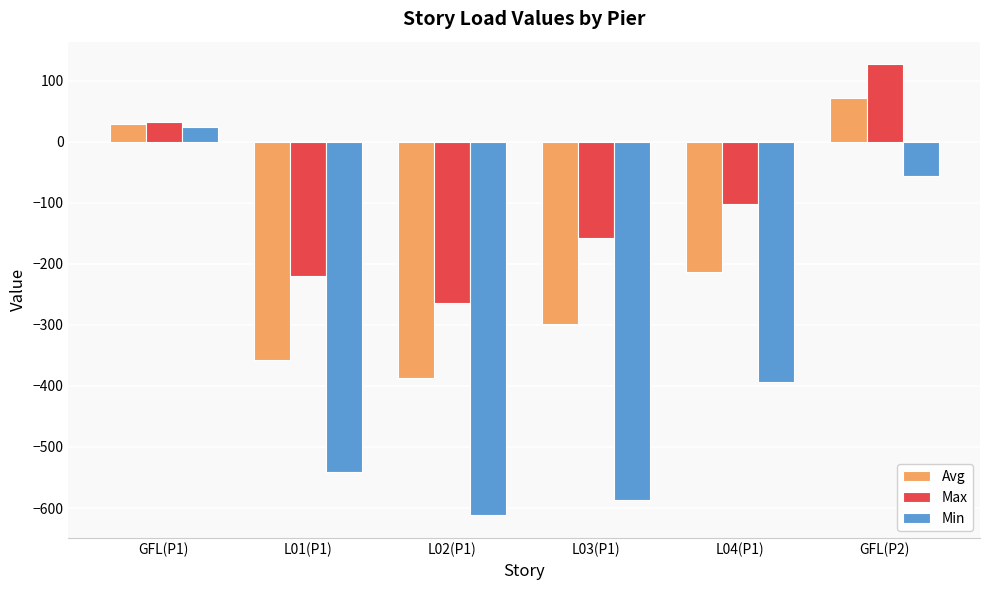

What is the label of the 2nd bar from the left?

L01(P1)